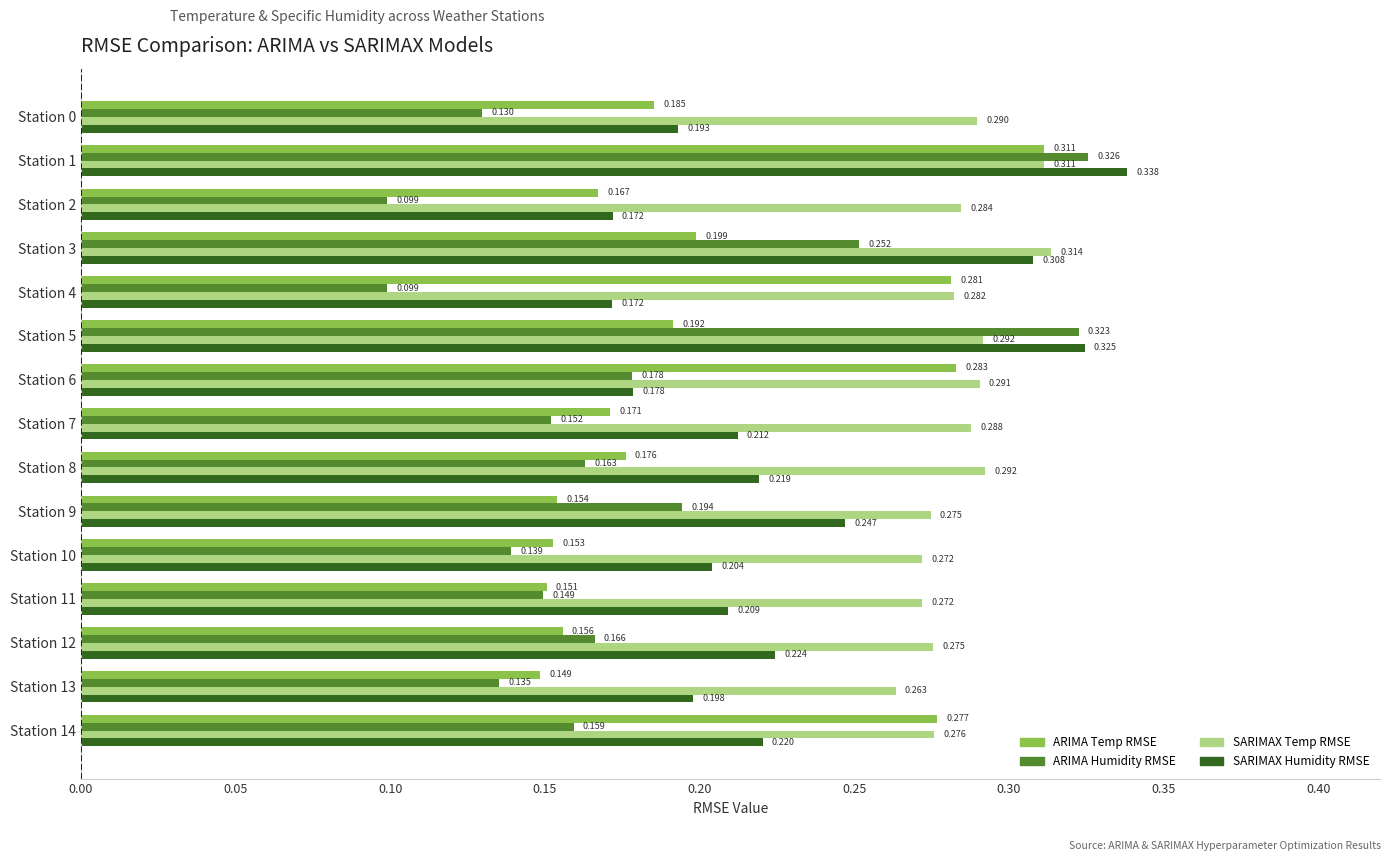

Which series changed the most between Station 6 and Station 14?

SARIMAX Humidity RMSE